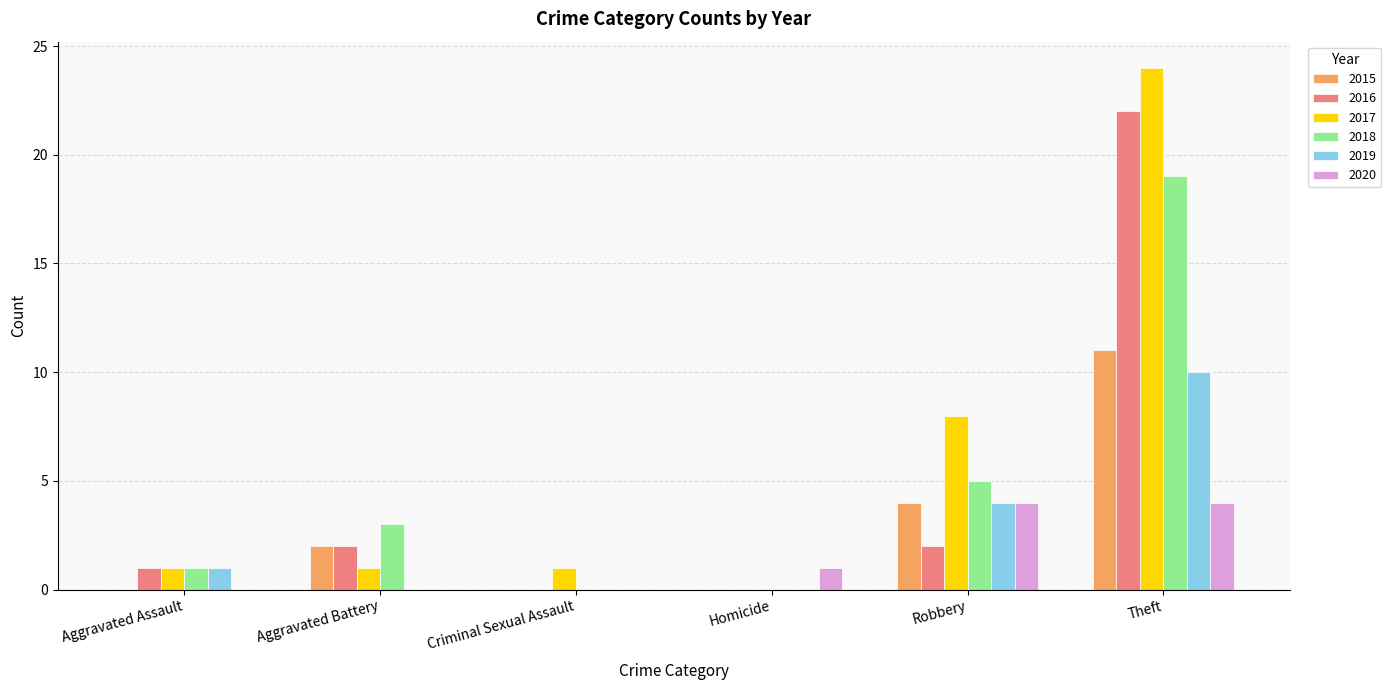

What is the average value of the 2015 series?

3